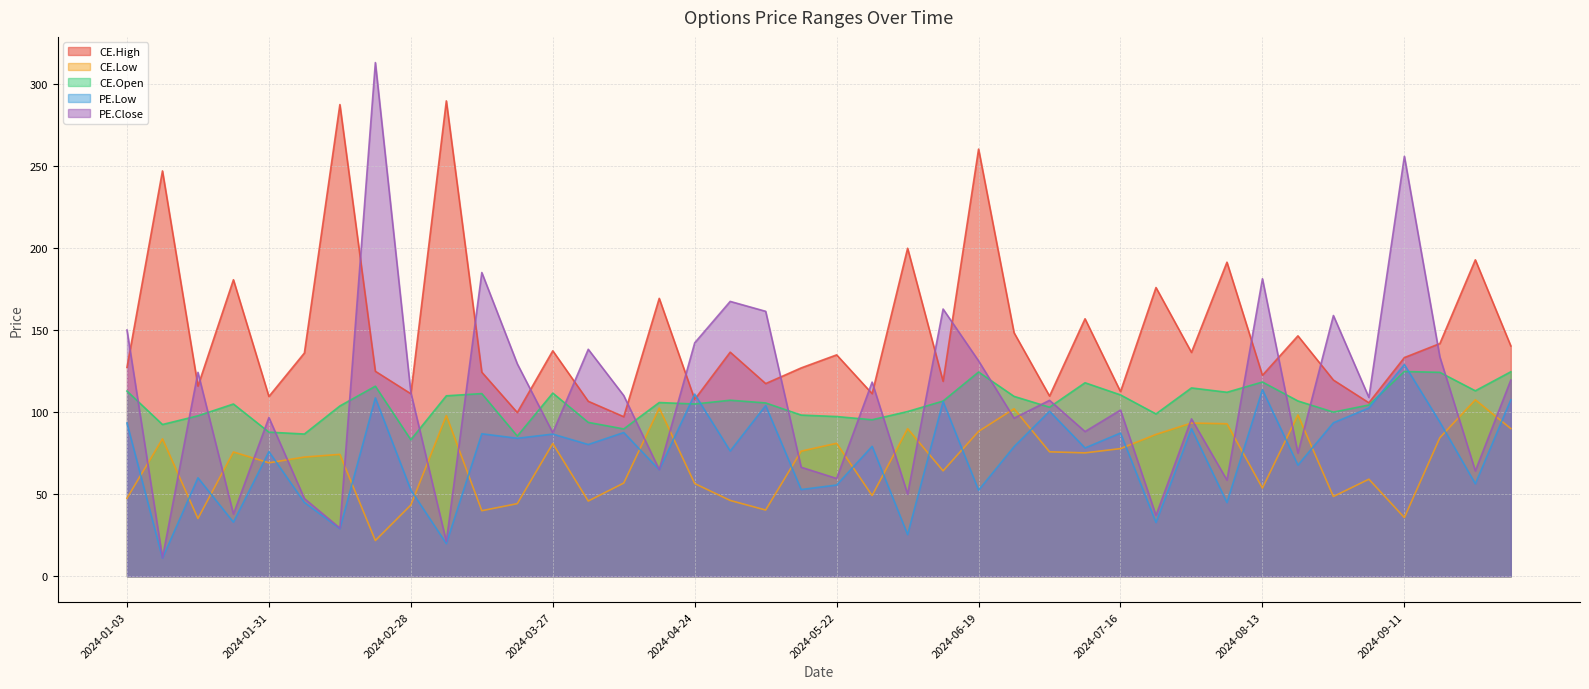

True or false: CE.Open and CE.Low cross at least once.

False